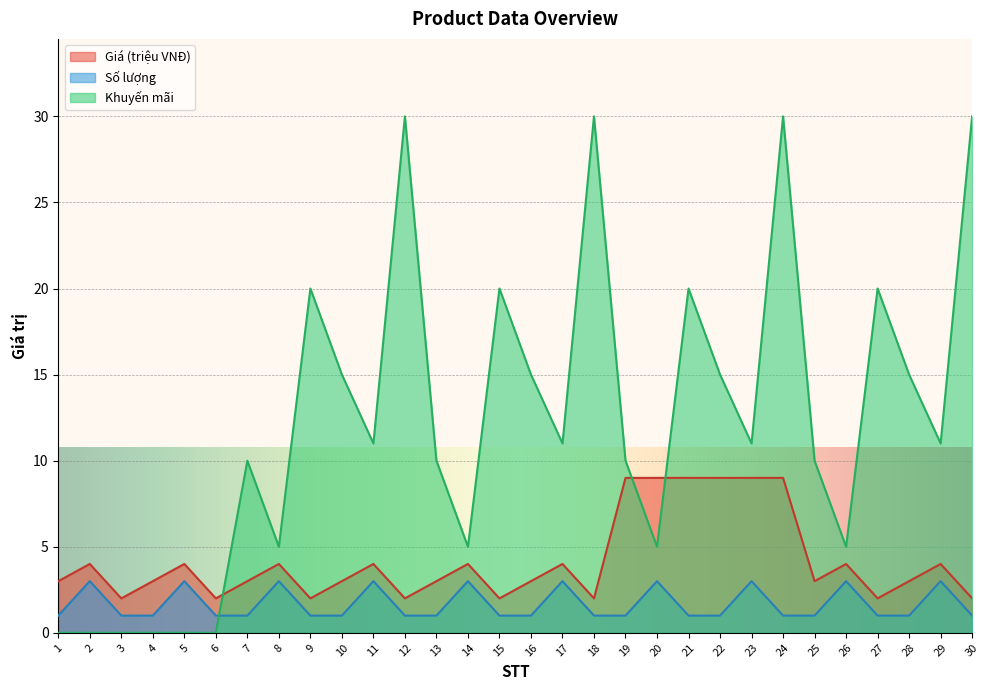

Where is Giá nearest to the value 5?

2